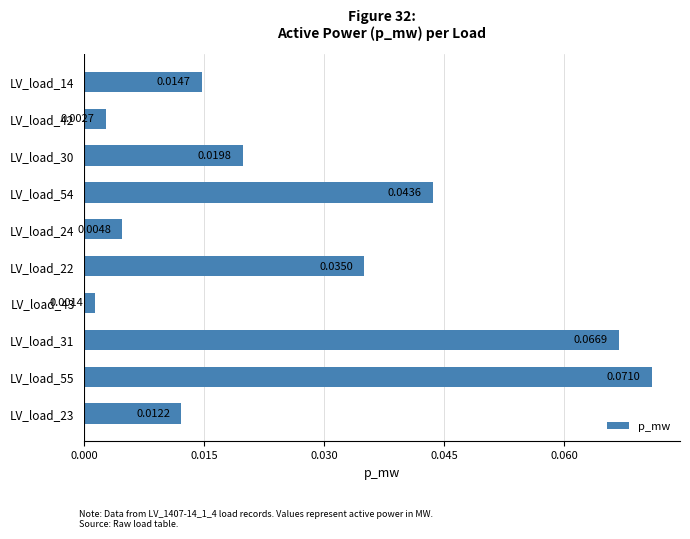

List the labels in order of value, largest first.

LV_load_55, LV_load_31, LV_load_54, LV_load_22, LV_load_30, LV_load_14, LV_load_23, LV_load_24, LV_load_42, LV_load_43